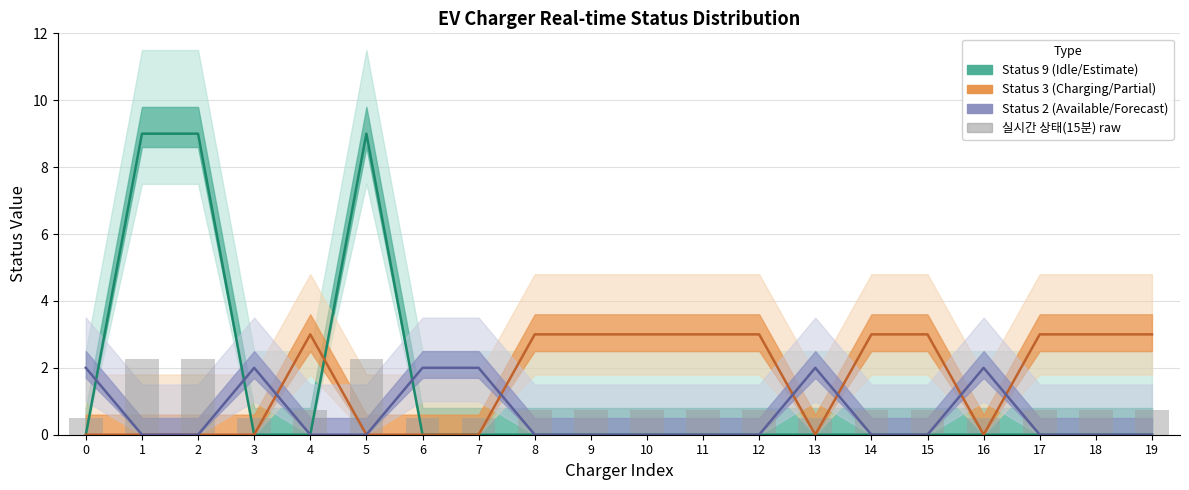

Is it true that Status 9 (idle) equals 0.0 at 17?

True